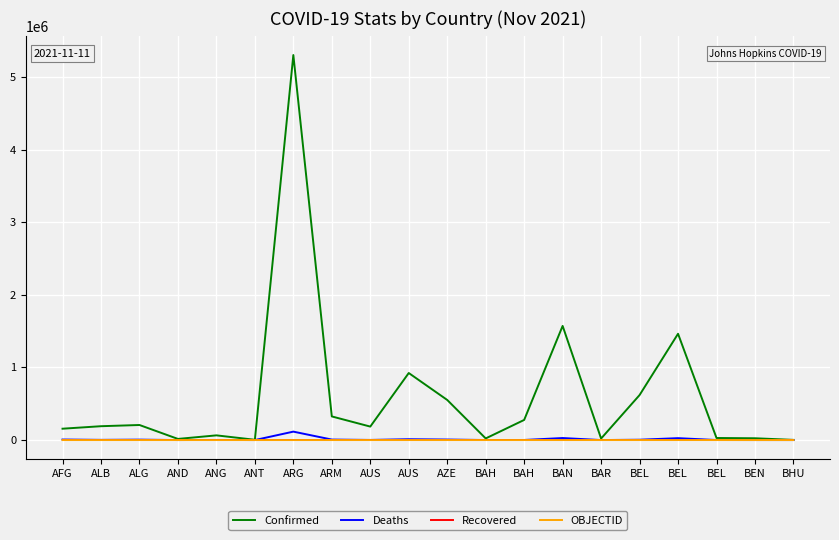

What is the difference between the maximum and minimum values in the OBJECTID series?

37